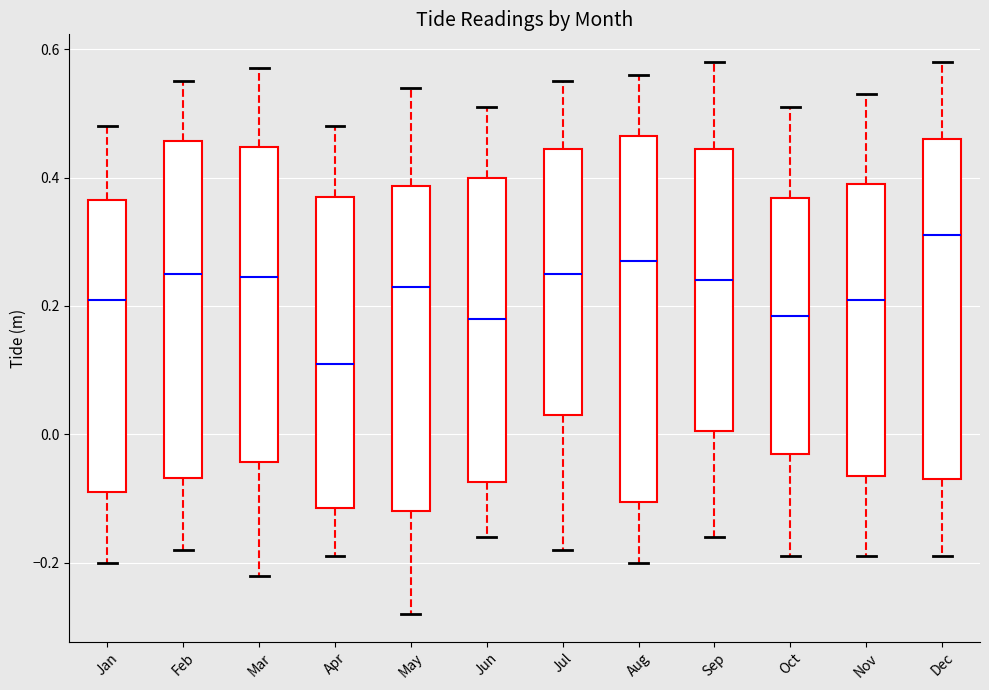

Reading left to right, read every box against the y-axis: the position of its median line, the range the box covers, and the ends of its whiskers. The values are not printed on the chart, so give them approximately, as read against the axis.

Jan: median 0.22, box -0.08 to 0.36, whiskers -0.20 to 0.48
Feb: median 0.26, box -0.06 to 0.46, whiskers -0.18 to 0.56
Mar: median 0.24, box -0.04 to 0.44, whiskers -0.22 to 0.58
Apr: median 0.12, box -0.12 to 0.38, whiskers -0.18 to 0.48
May: median 0.24, box -0.12 to 0.38, whiskers -0.28 to 0.54
Jun: median 0.18, box -0.08 to 0.40, whiskers -0.16 to 0.52
Jul: median 0.26, box 0.04 to 0.44, whiskers -0.18 to 0.56
Aug: median 0.28, box -0.10 to 0.46, whiskers -0.20 to 0.56
Sep: median 0.24, box 0.00 to 0.44, whiskers -0.16 to 0.58
Oct: median 0.18, box -0.02 to 0.36, whiskers -0.18 to 0.52
Nov: median 0.22, box -0.06 to 0.40, whiskers -0.18 to 0.54
Dec: median 0.32, box -0.06 to 0.46, whiskers -0.18 to 0.58